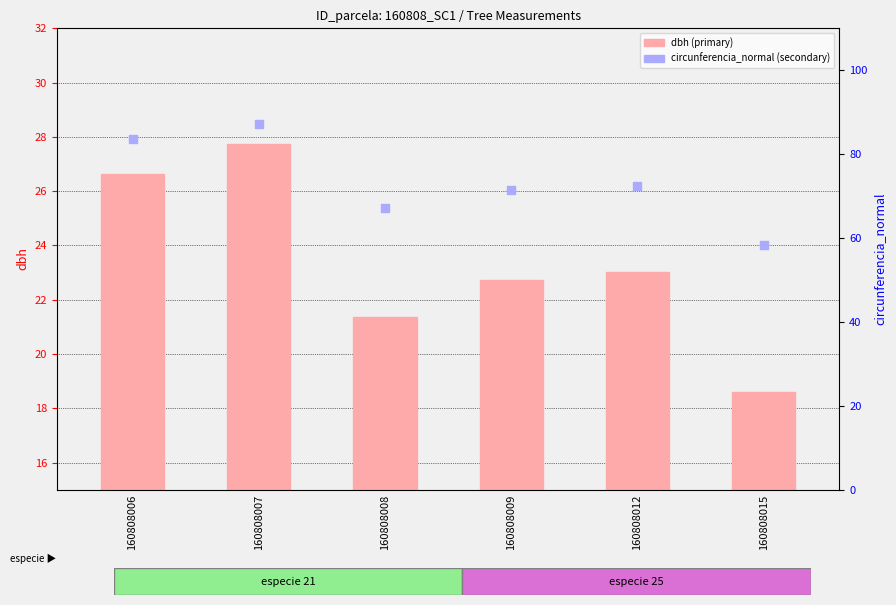

Is the value of circunferencia_normal at 160808015 greater than the value of dbh at 160808015?

Yes